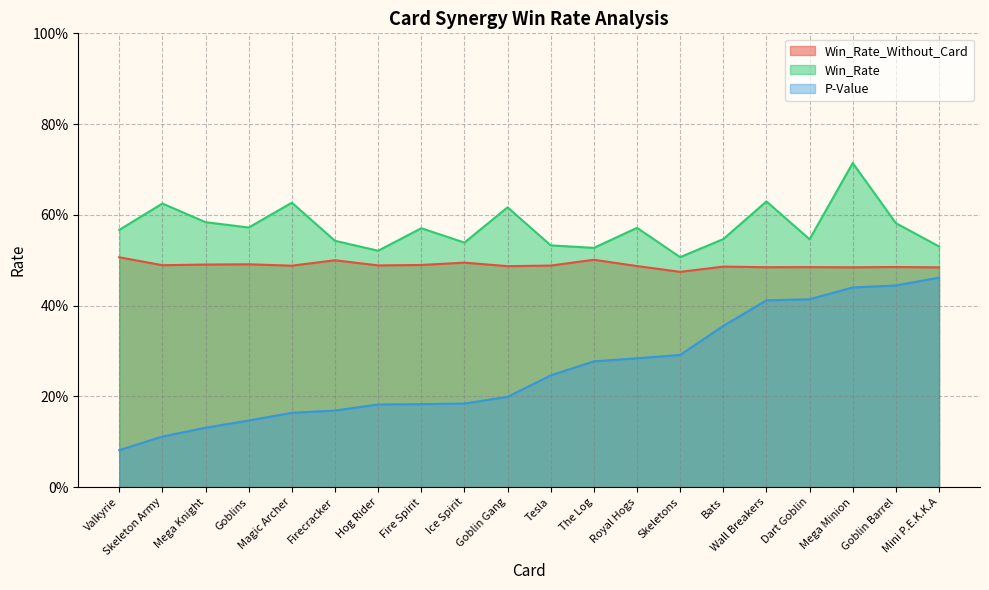

Is it true that Win_Rate equals 0.6 at Goblin Gang?

True